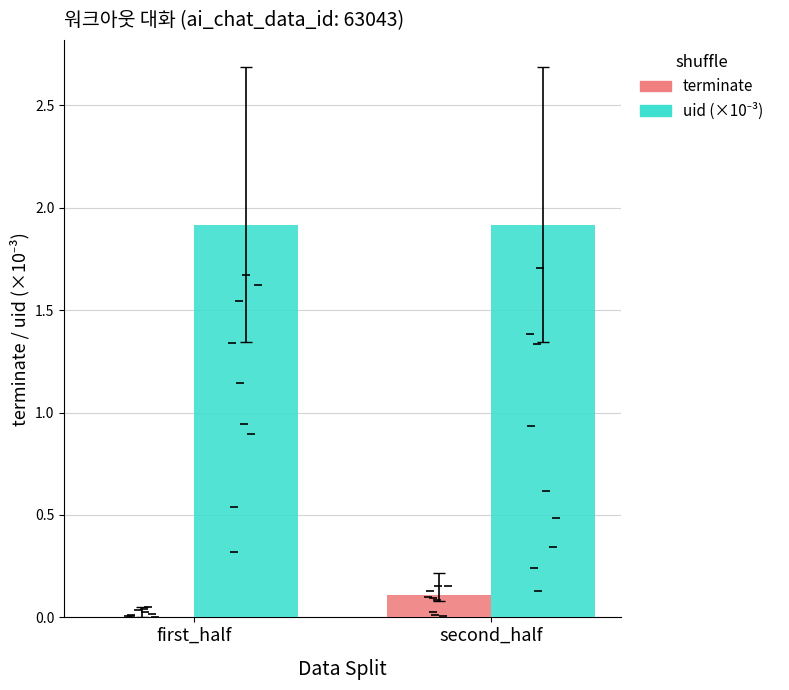

The terminate series shows 0.0 at first_half. True or false?

True